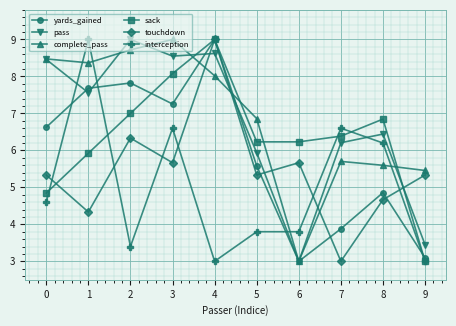

True or false: yards_gained has a value of 5.6 at 5.

True